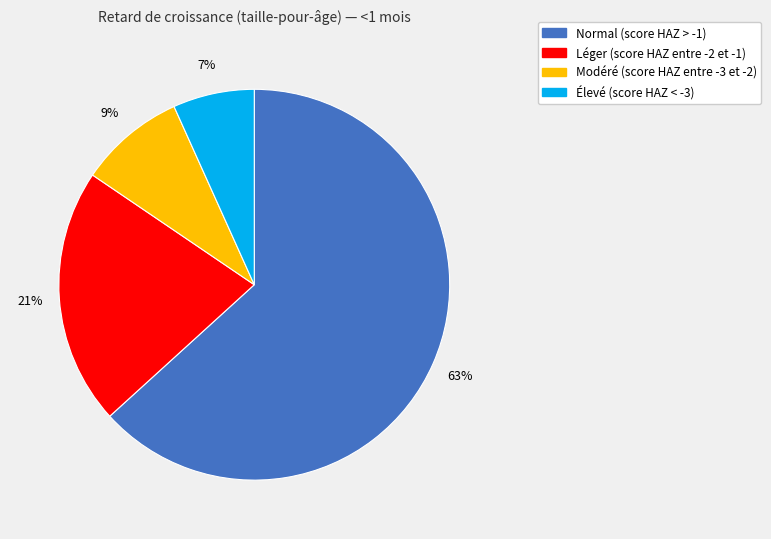

How many segments does this pie chart have?

4